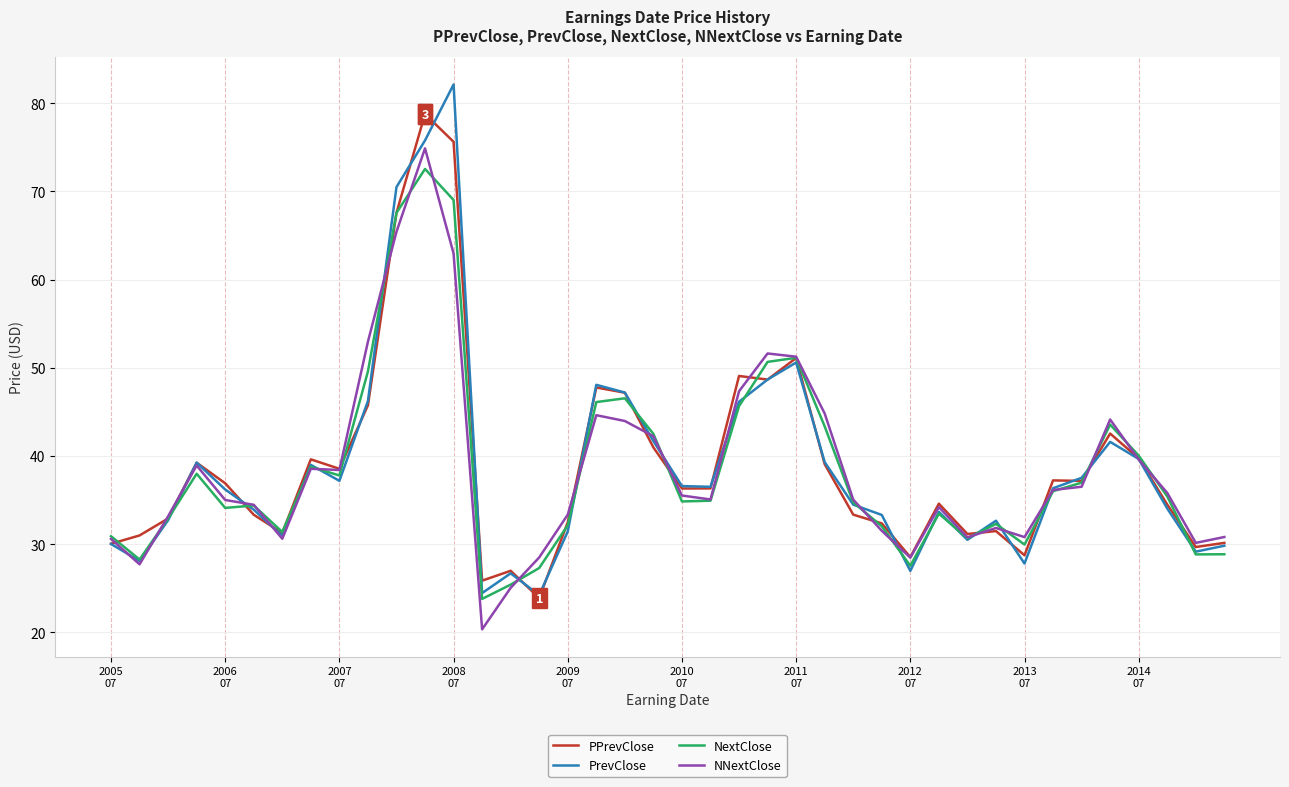

What is the minimum value for PPrevClose?

23.9